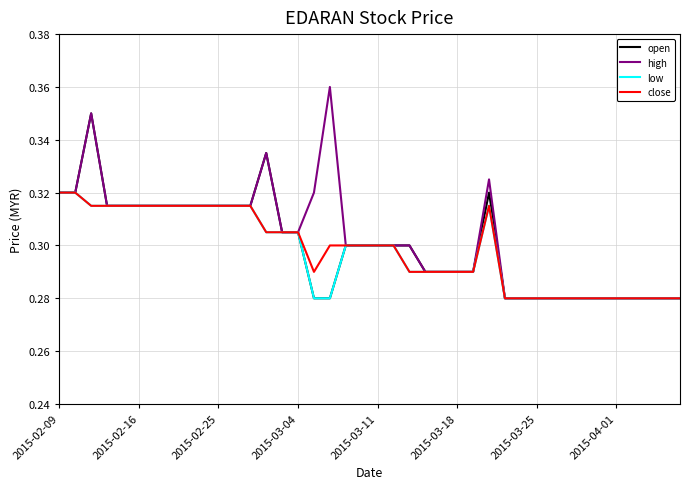

Which series has the largest range (max minus min)?

high